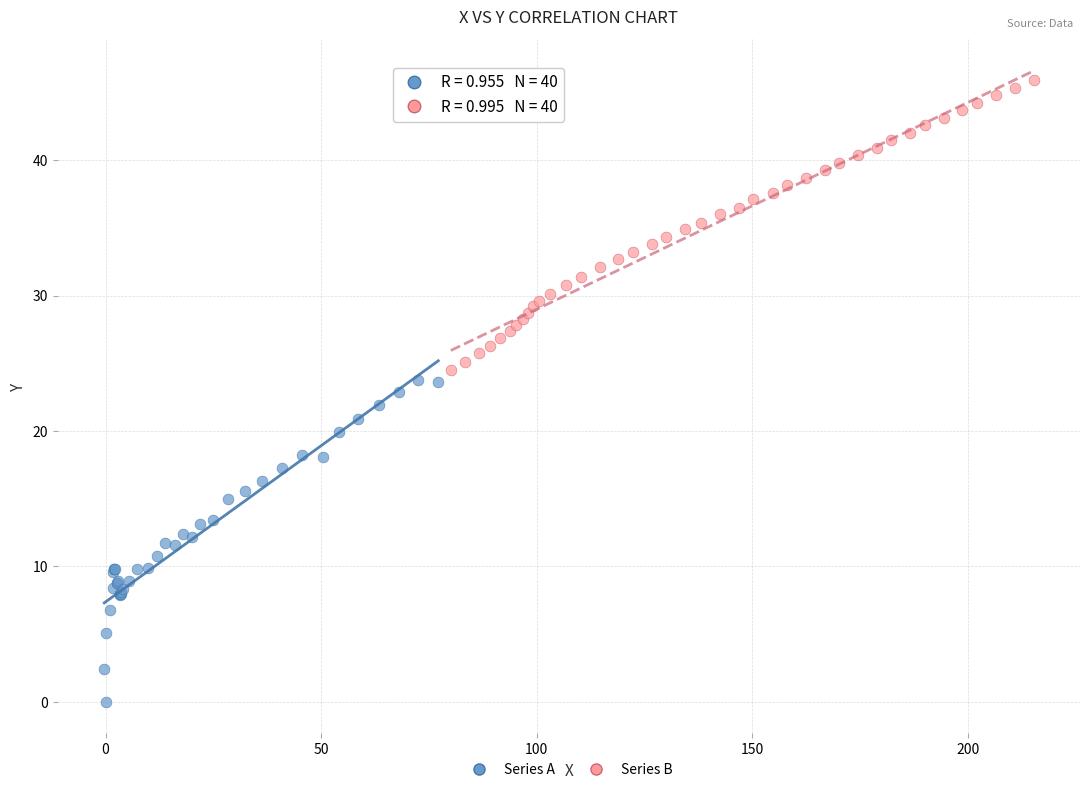

Which series has the widest spread of Y values?

Series A